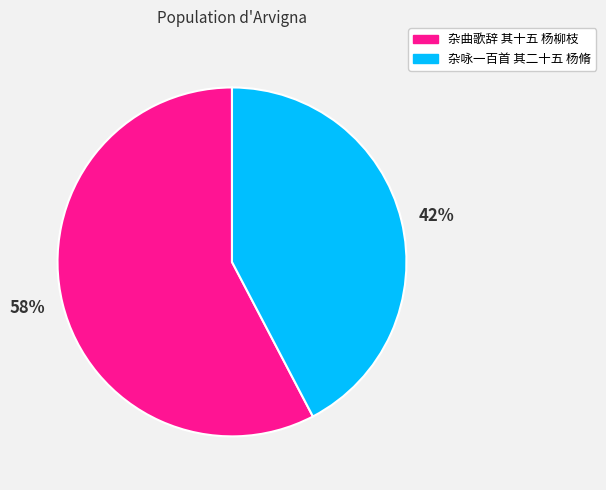

To the nearest percent, what is the average slice percentage?

50%